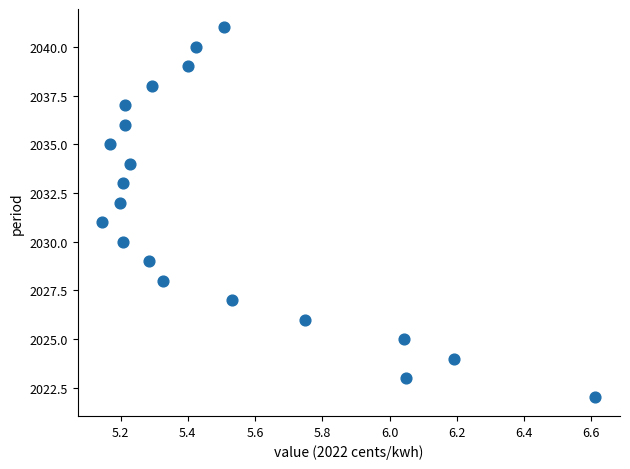

What is the range of Y values (max minus min)?

19